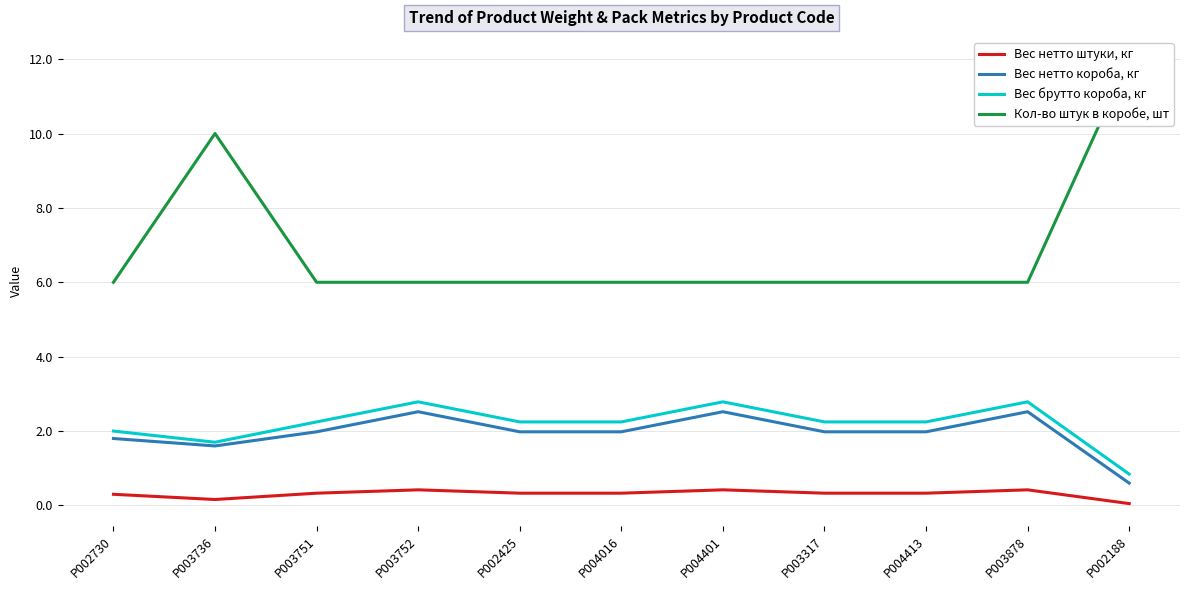

Which category has the highest value across all series?

P002188